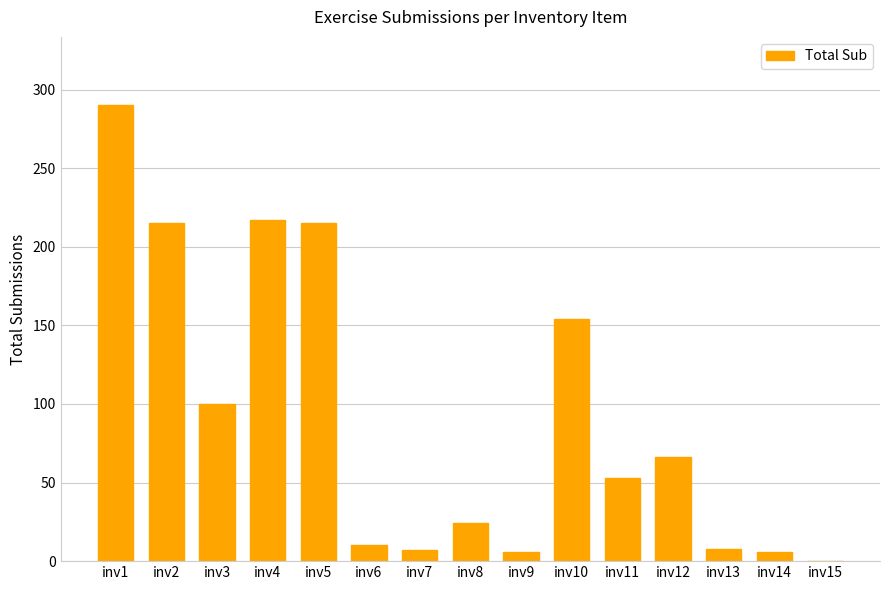

What is the sum of all values?

1371